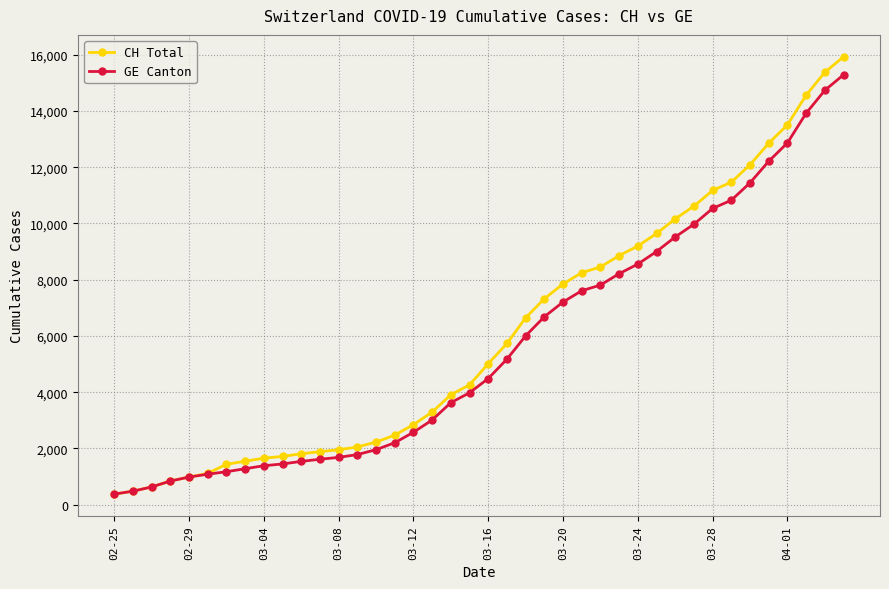

What is the highest value of the CH Total series?

15926